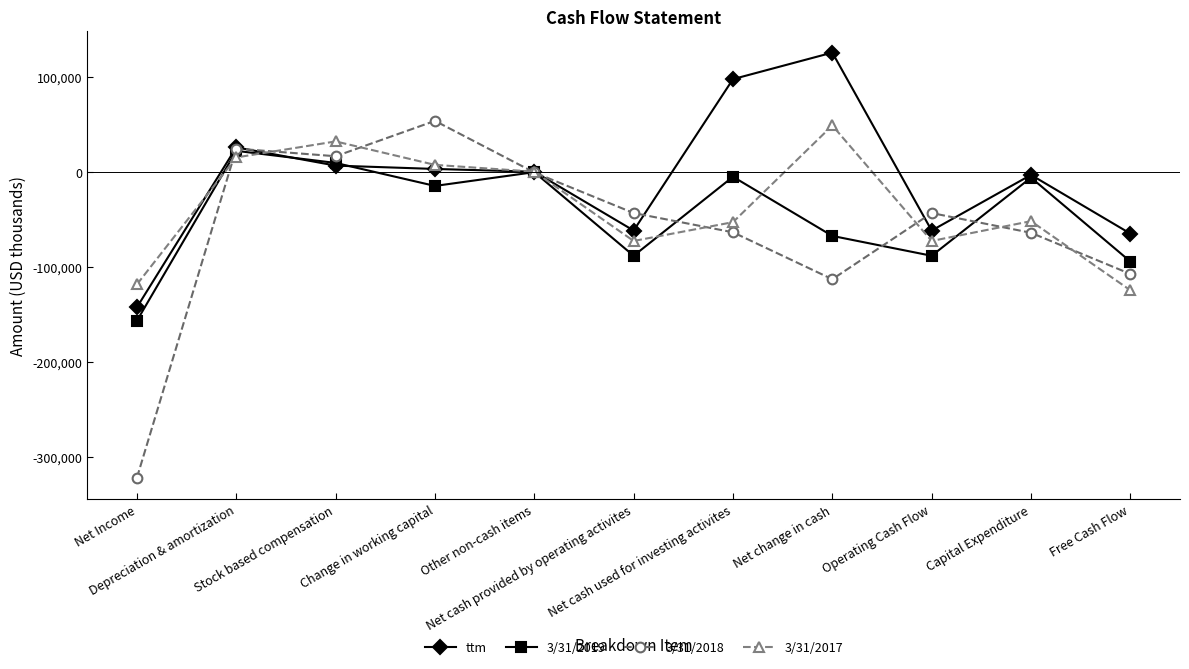

What is the difference between the 3/31/2017 values at Net cash provided by operating activites and Net cash used for investing activites?

19800